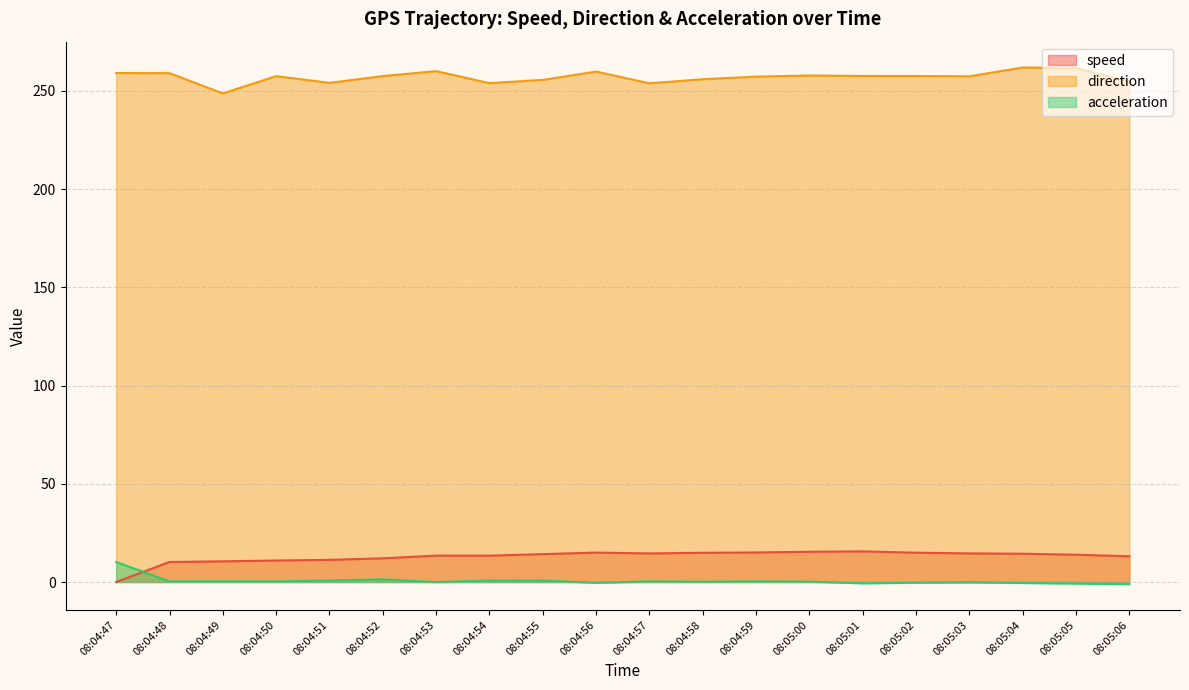

How many data points in acceleration are above 0?

12